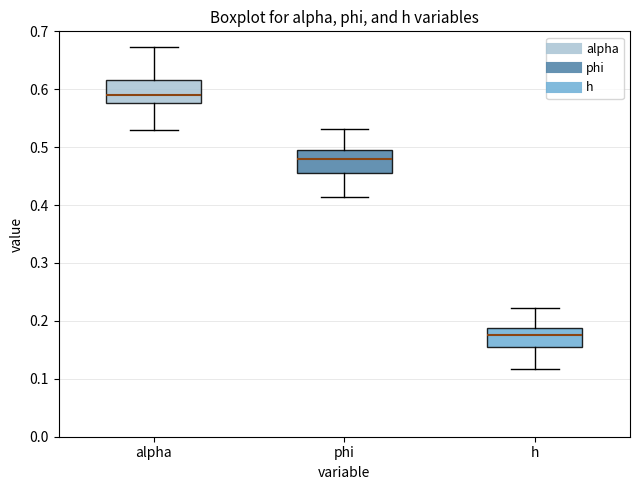

Reading left to right, transcribe this box plot: for each box, give where its median line is, the range the box spans, and where its two whiskers end, as read against the y-axis. The values are not printed on the chart, so give them approximately, as read against the axis.

alpha: median 0.59, box 0.58 to 0.62, whiskers 0.53 to 0.67
phi: median 0.48, box 0.46 to 0.50, whiskers 0.41 to 0.53
h: median 0.18, box 0.16 to 0.19, whiskers 0.12 to 0.22